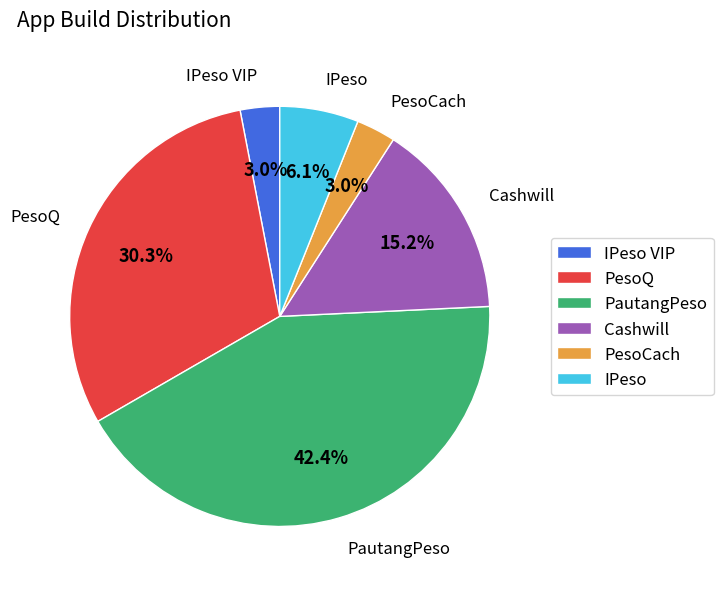

Is there any slice that represents more than half of the pie?

No